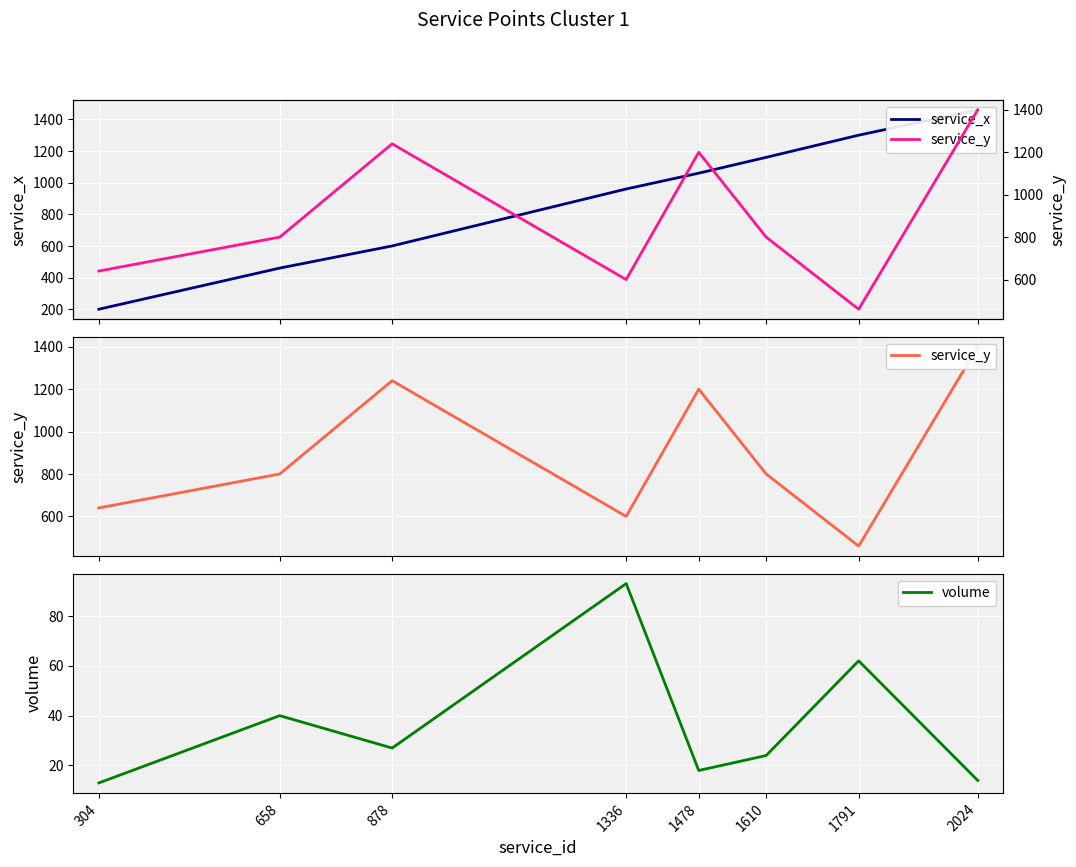

Which series has the largest range (max minus min)?

service_x